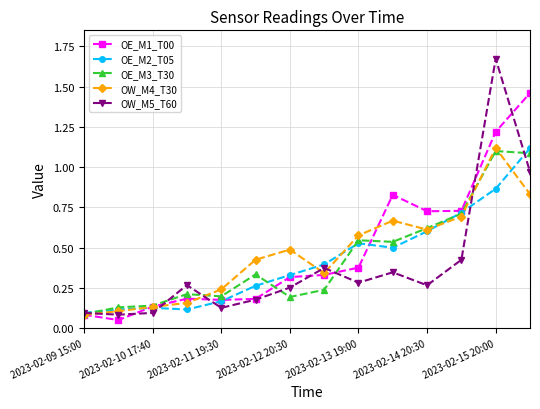

True or false: OW_M5_T60 has more than 1 interior local peaks.

True